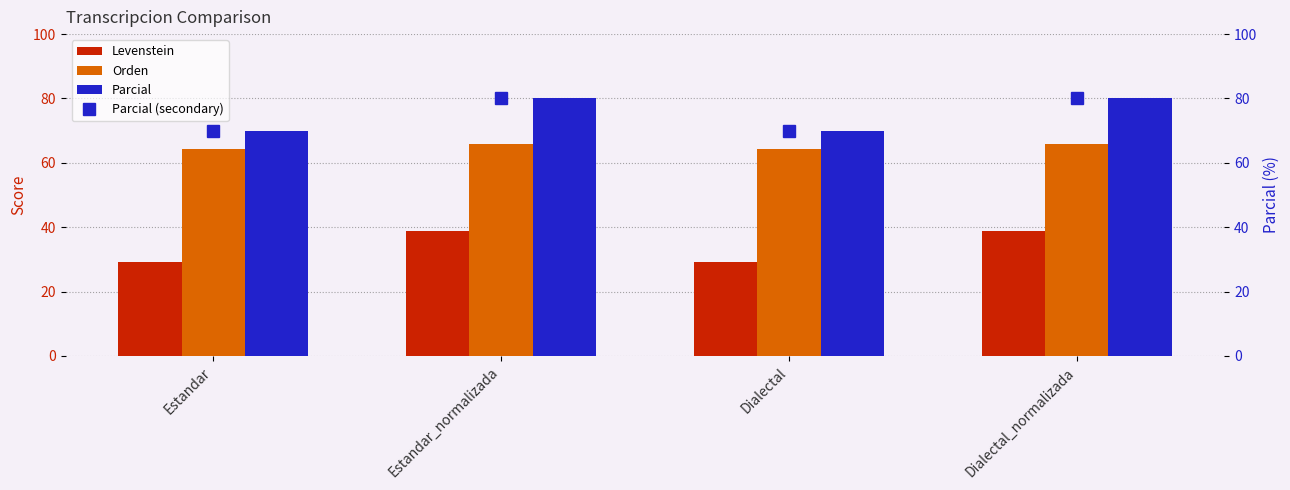

Reading left to right, transcribe all the data shown in this chart.

Levenstein: Estandar=29.3	Estandar_normalizada=39.0	Dialectal=29.3	Dialectal_normalizada=39.0
Orden: Estandar=64.2	Estandar_normalizada=65.8	Dialectal=64.2	Dialectal_normalizada=65.8
Parcial: Estandar=70.0	Estandar_normalizada=80.0	Dialectal=70.0	Dialectal_normalizada=80.0
Parcial (secondary): Estandar=70.0	Estandar_normalizada=80.0	Dialectal=70.0	Dialectal_normalizada=80.0